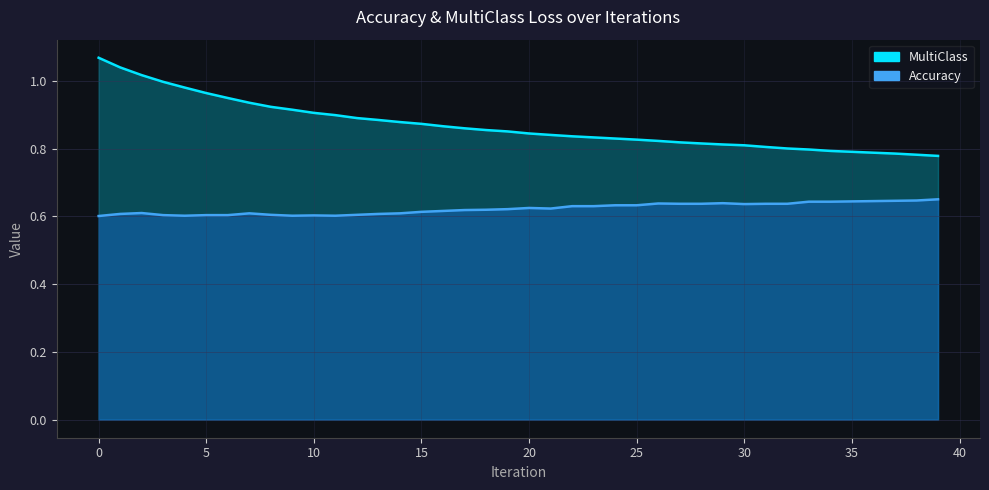

Count the number of data series in this chart.

2